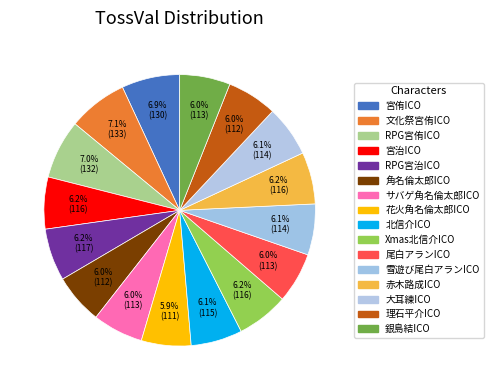

Does 宮侑ICO represent more than half of the total?

No